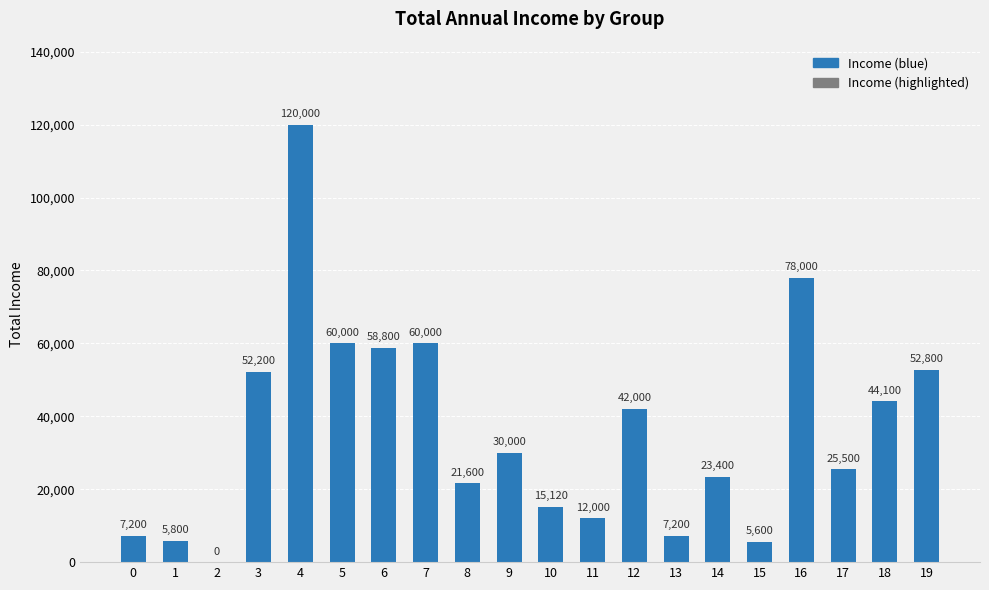

Reading left to right, what are all the values shown in this chart?

0=7200	1=5800	2=0	3=52200	4=120000	5=60000	6=58800	7=60000	8=21600	9=30000	10=15120	11=12000	12=42000	13=7200	14=23400	15=5600	16=78000	17=25500	18=44100	19=52800